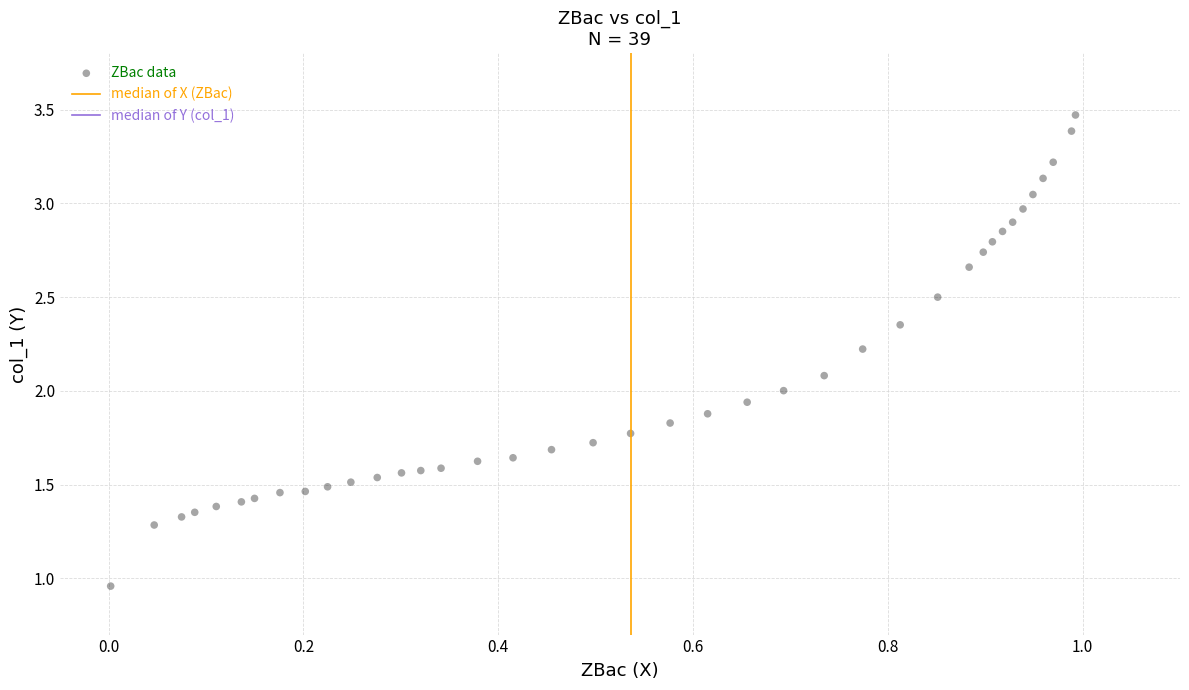

What is the range of Y values (max minus min)?

2.5